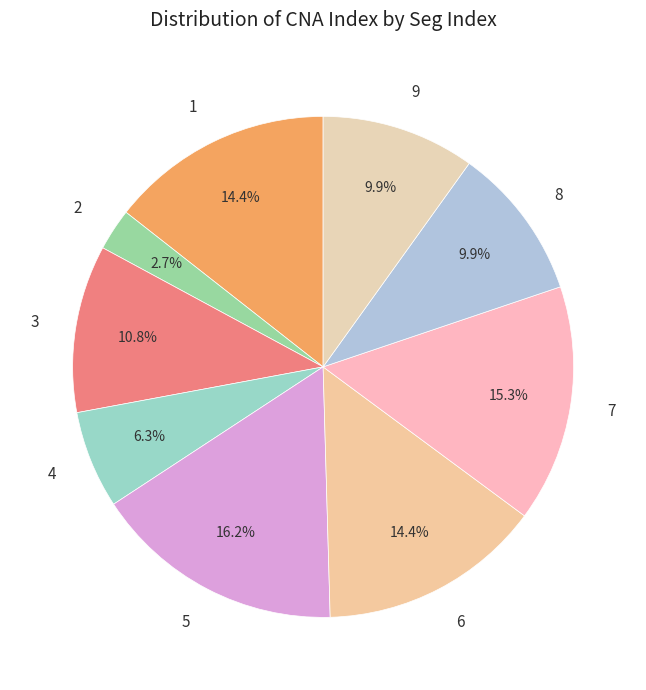

To the nearest percent, what is the combined percentage of 2 and 5?

19%